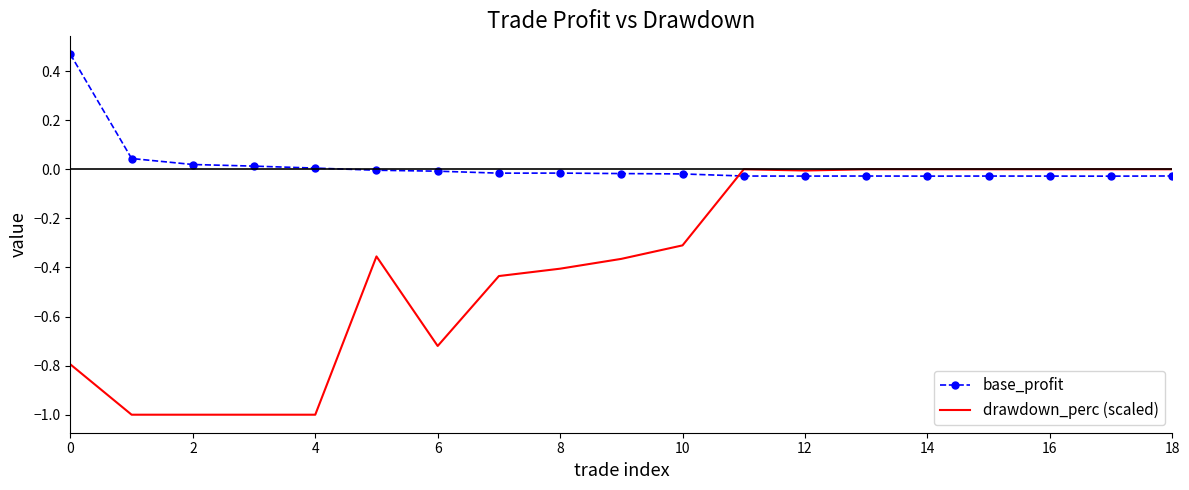

True or false: base_profit and drawdown_perc (scaled) intersect in this chart.

True